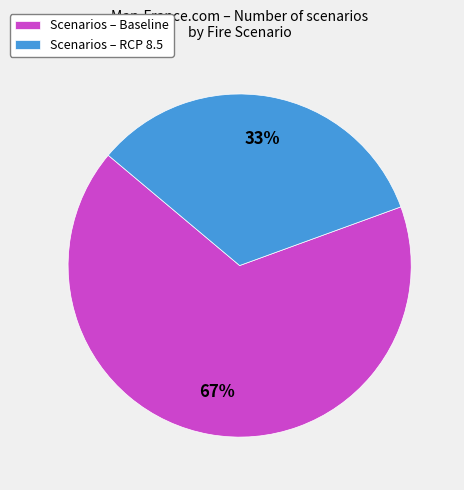

To the nearest percent, what is the combined percentage of Scenarios – RCP 8.5 and Scenarios – Baseline?

100%